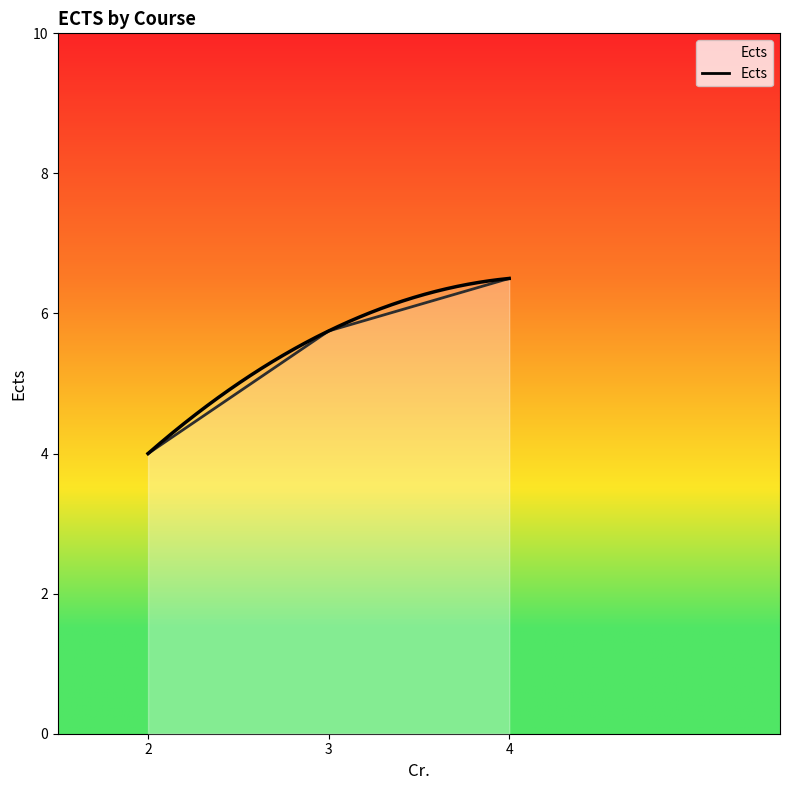

Rank the categories by value from lowest to highest.

2, 3, 4